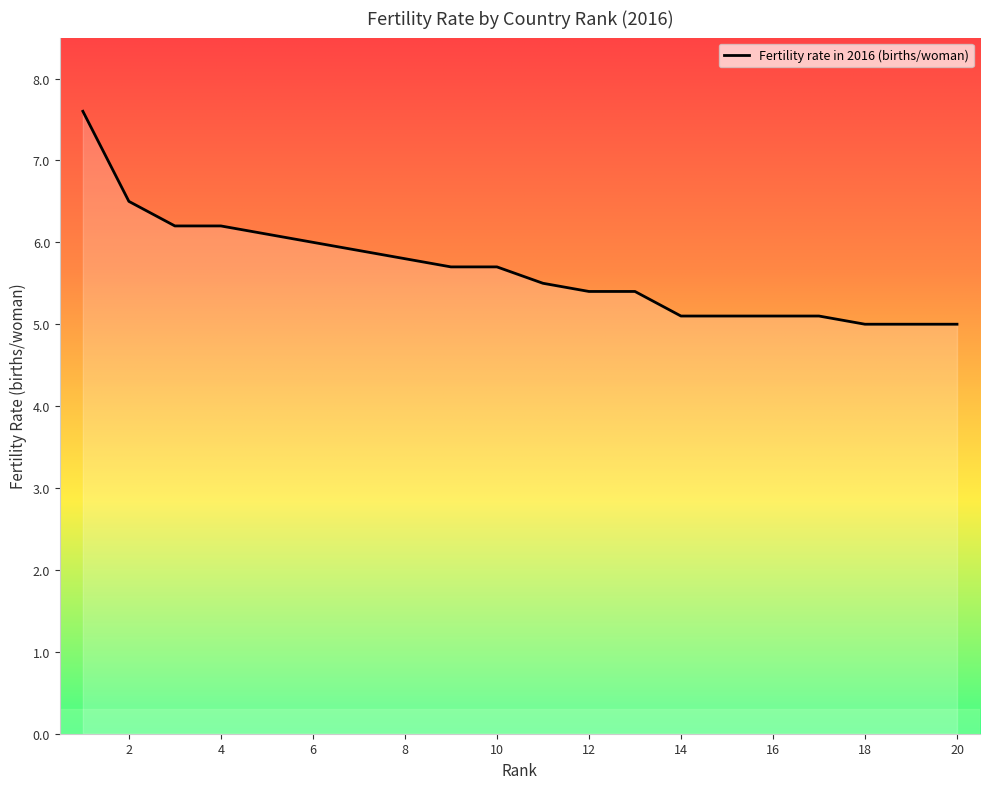

What is the difference between the maximum and minimum values?

2.6